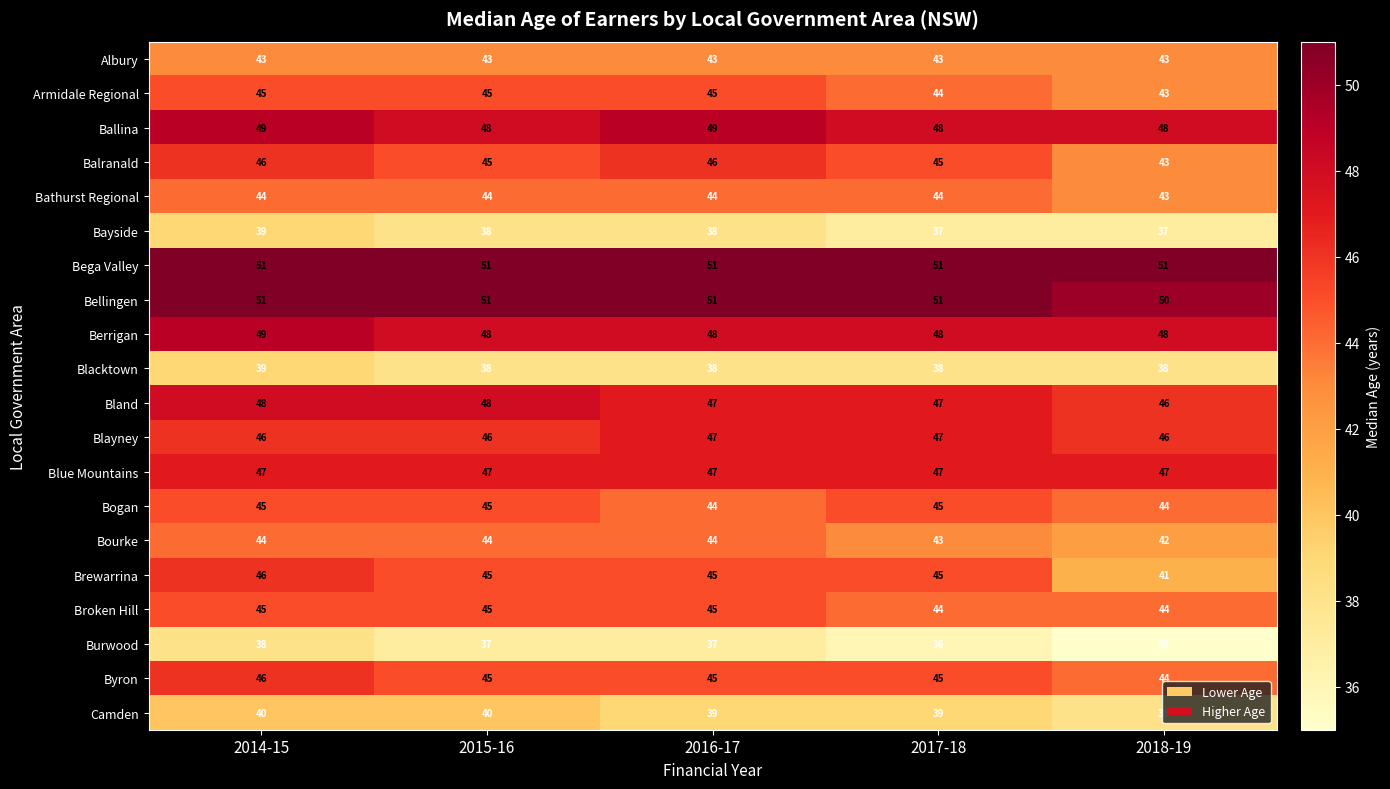

True or false: Bogan has a value of 45 at 2017-18.

True